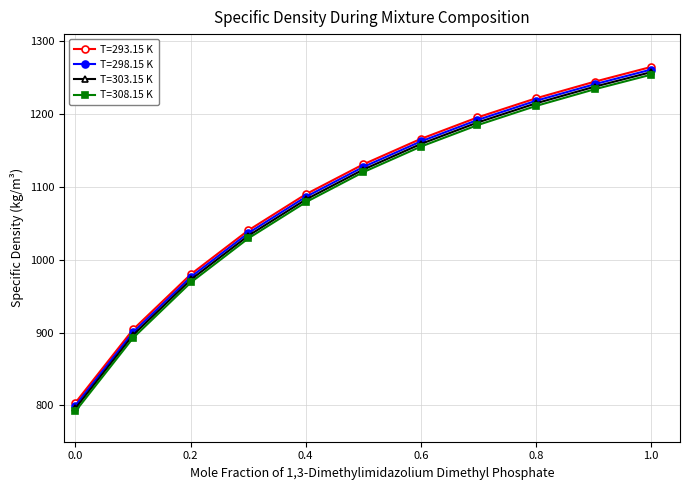

Which series has the widest spread of values?

T=308.15 K